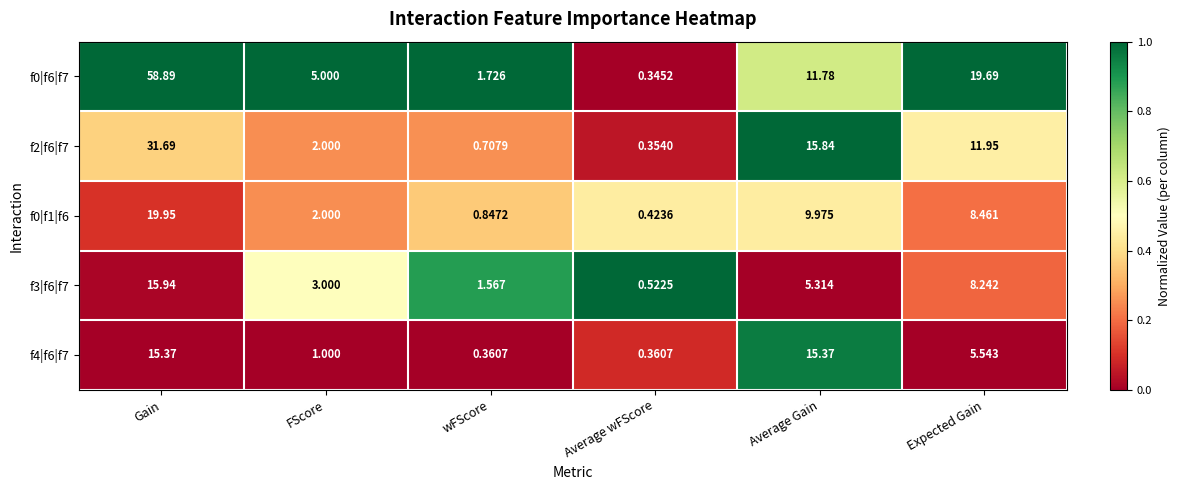

Which label corresponds to the largest value in the chart?

Gain